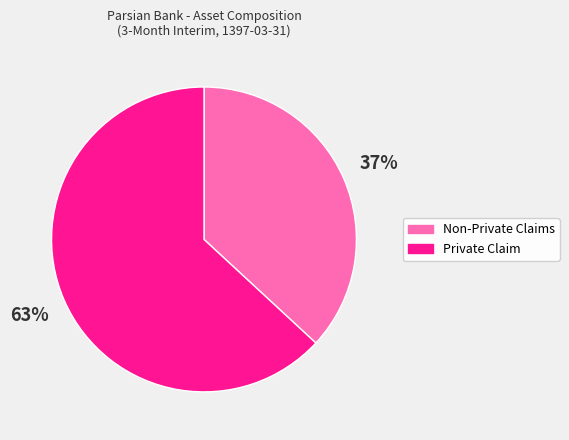

Which has a higher value, Private Claim or Non-Private Claims?

Private Claim